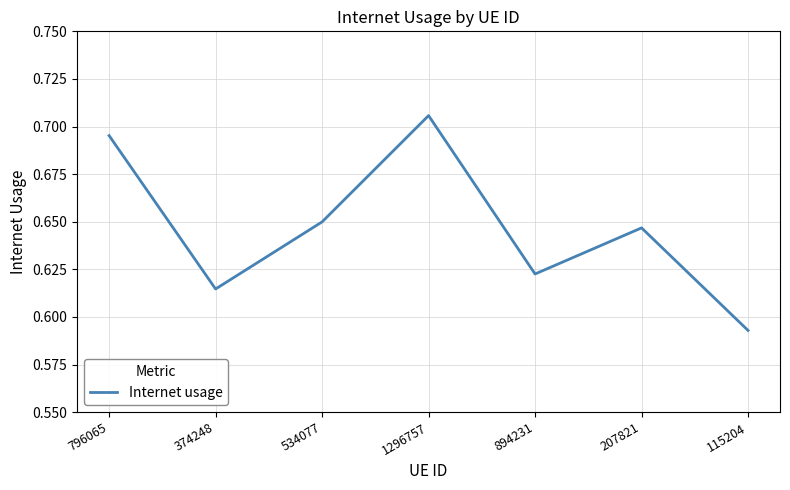

The value at 1296757 is 1.2. True or false?

False